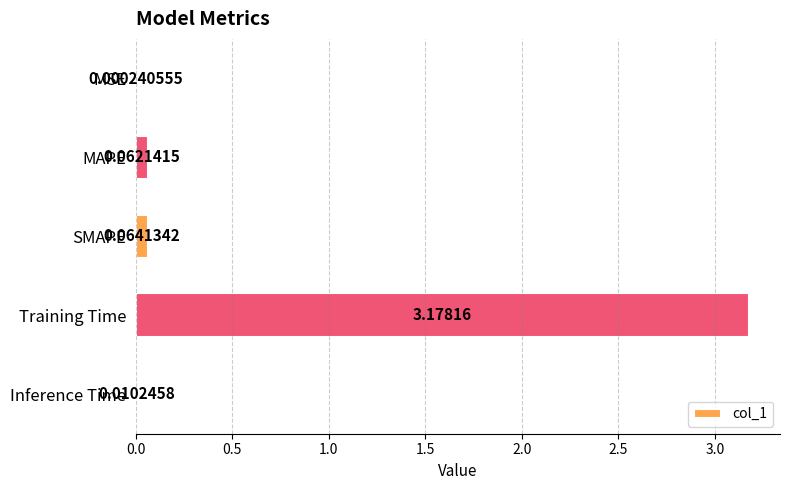

What is the sum of all values?

3.3